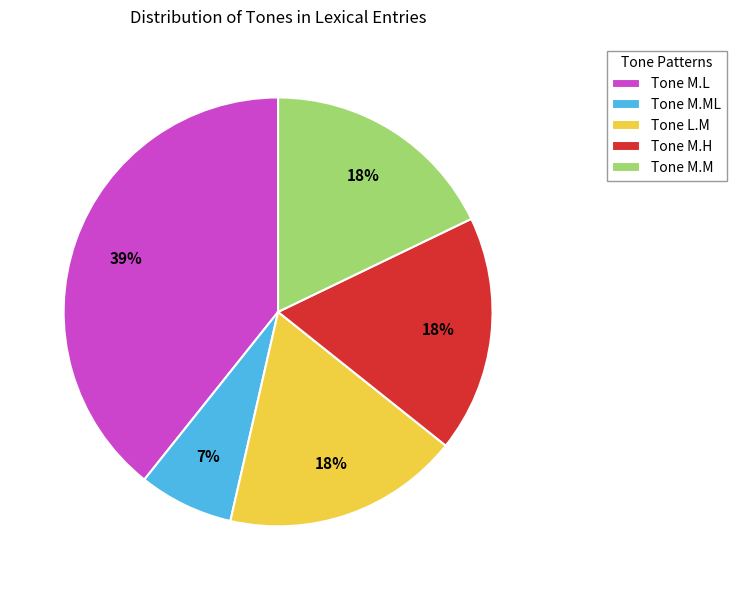

Between Tone M.L and Tone L.M, which is larger?

Tone M.L